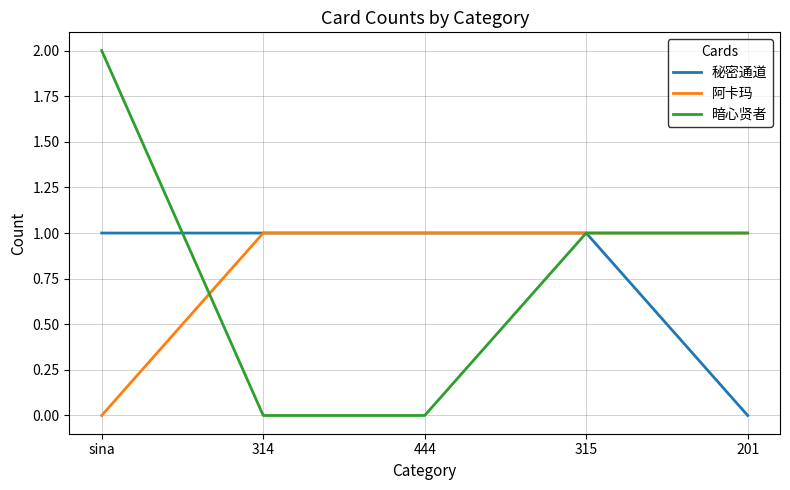

What is the total value across all series at 201?

2